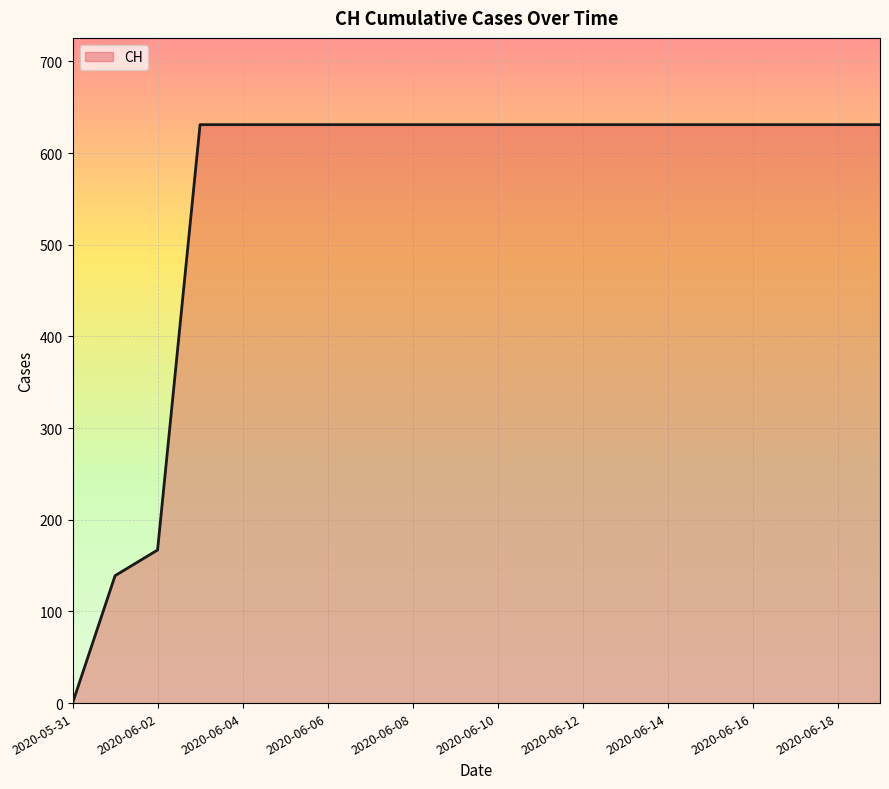

Does the chart have visible grid lines?

Yes